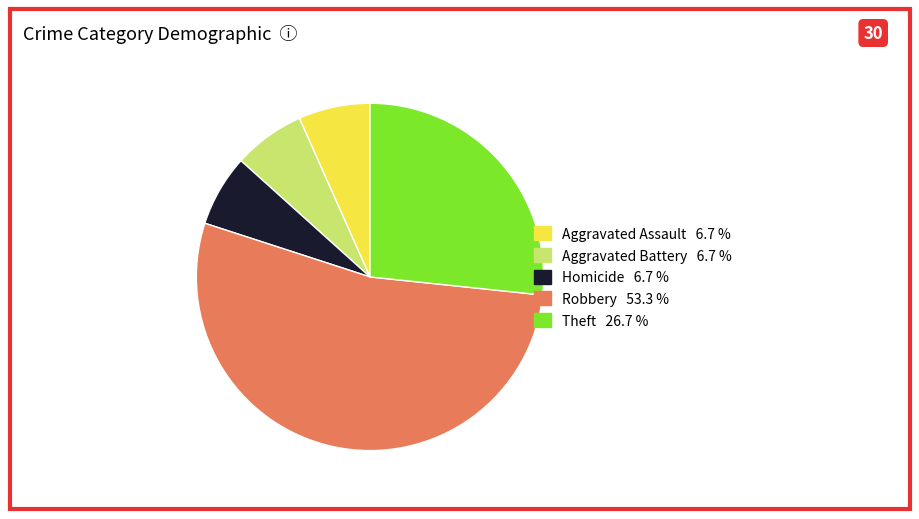

Is there a majority slice in this chart?

Yes